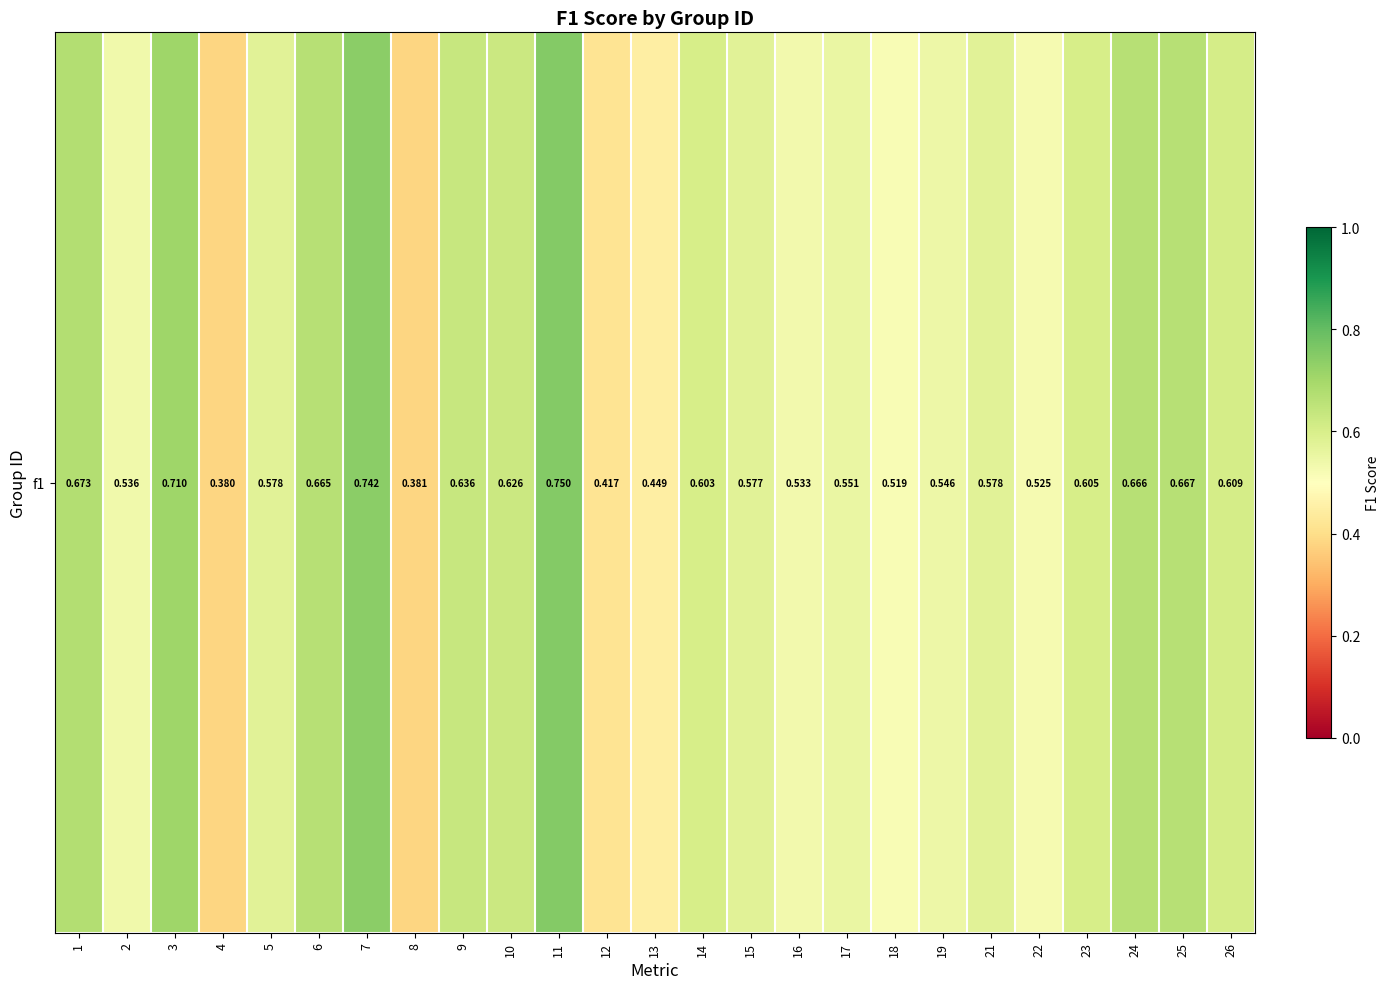

Between 14 and 22, which is larger?

14